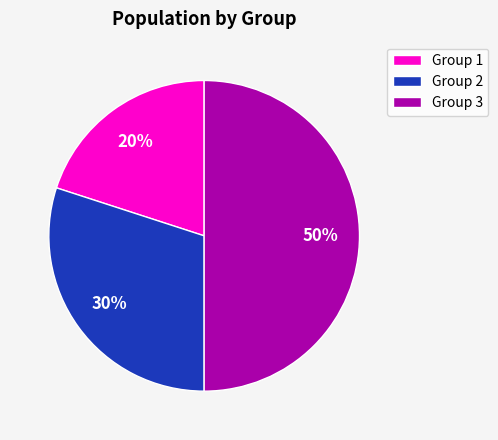

Does Group 2 account for over 50% of the chart?

No